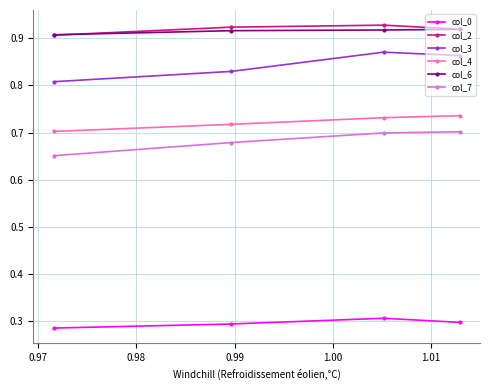

What is the average value of the col_2 series?

0.9